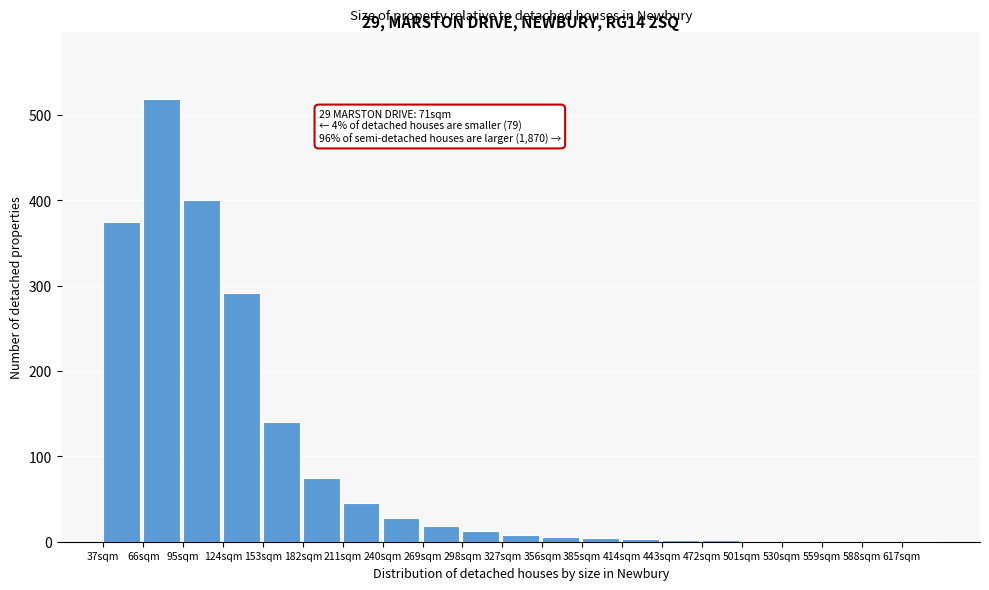

True or false: the data shows 1 at 559sqm.

True